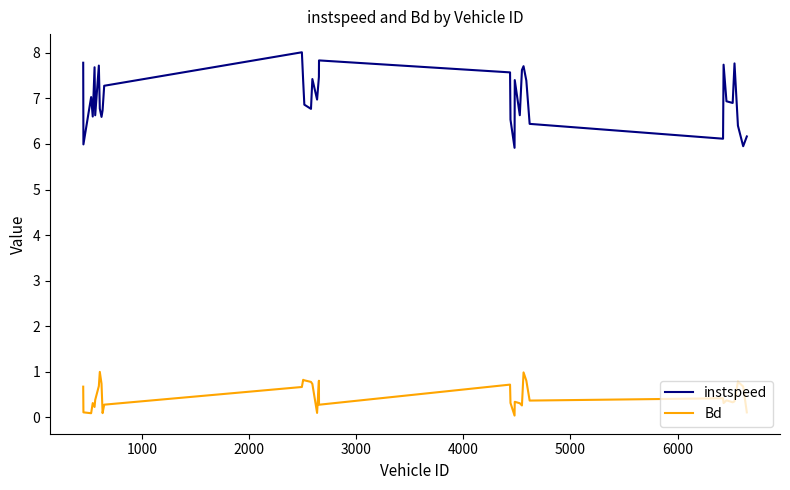

Rank the series by their average value, from highest to lowest.

instspeed, Bd